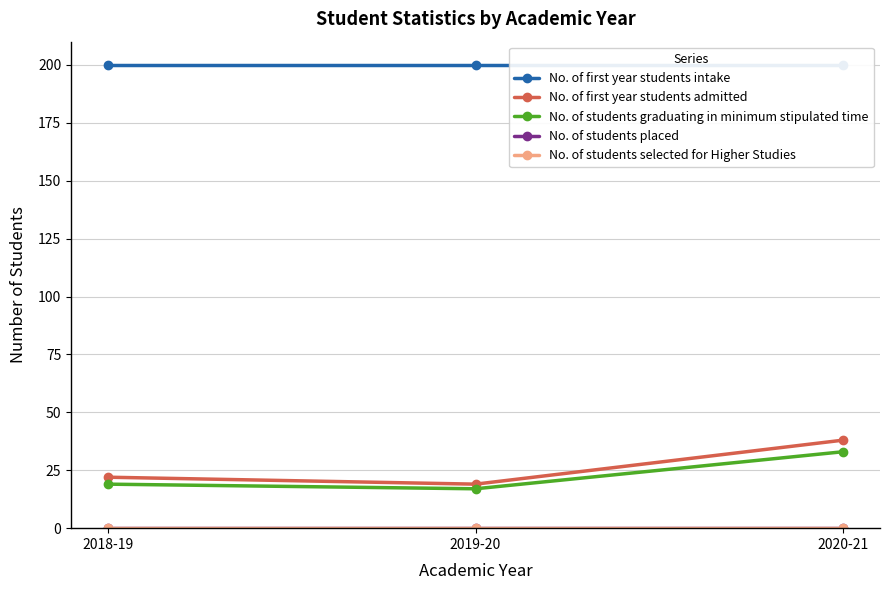

What is the label of the 1st point from the left?

2018-19